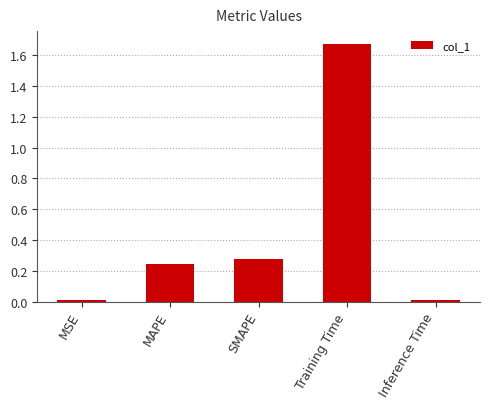

The value at MSE is 0.0. True or false?

True